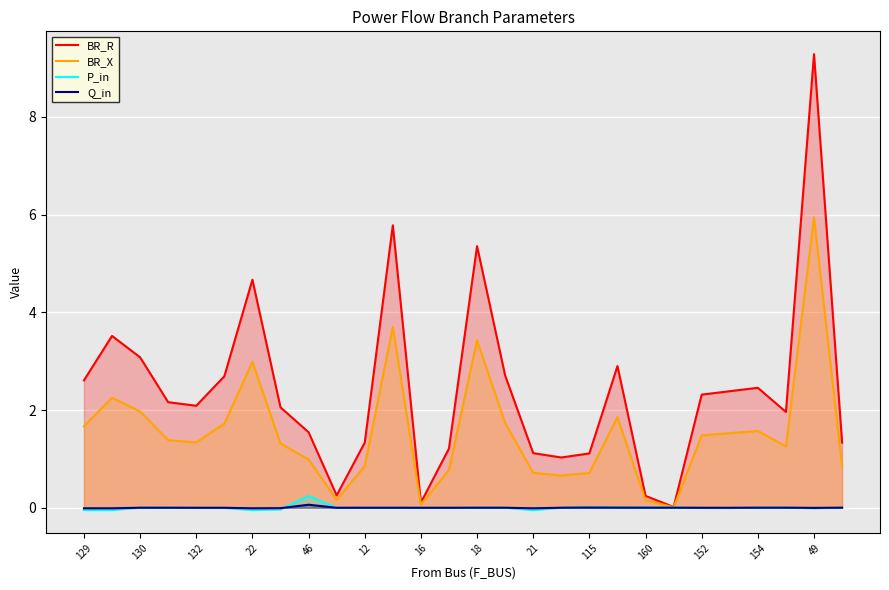

Is it true that Q_in equals -0.0 at 12?

True